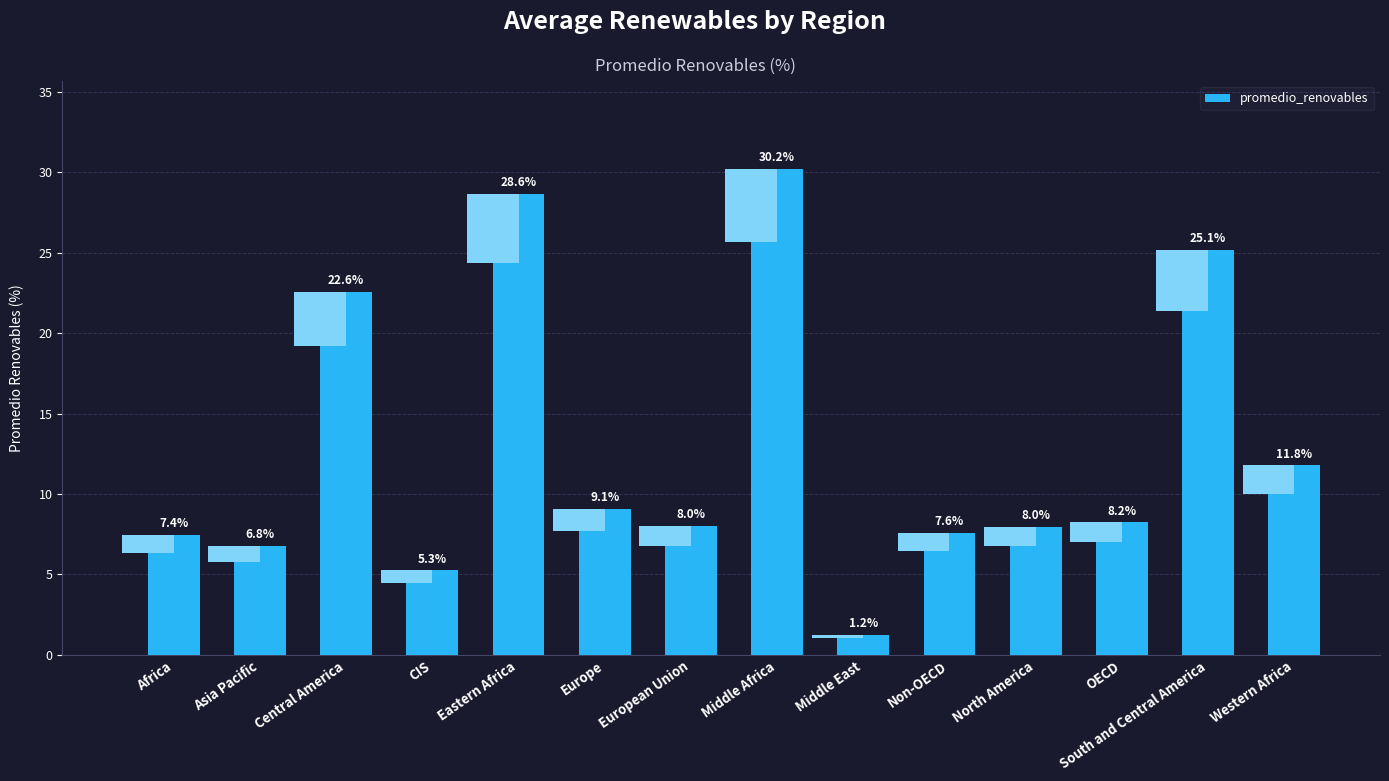

List the labels in order of value, smallest first.

Middle East, CIS, Asia Pacific, Africa, Non-OECD, North America, European Union, OECD, Europe, Western Africa, Central America, South and Central America, Eastern Africa, Middle Africa